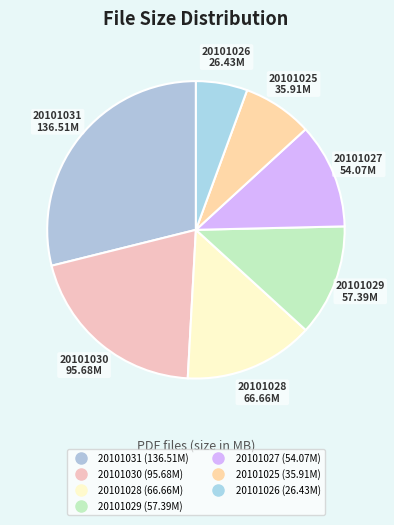

Which slice is the largest?

TCD20101031.pdf